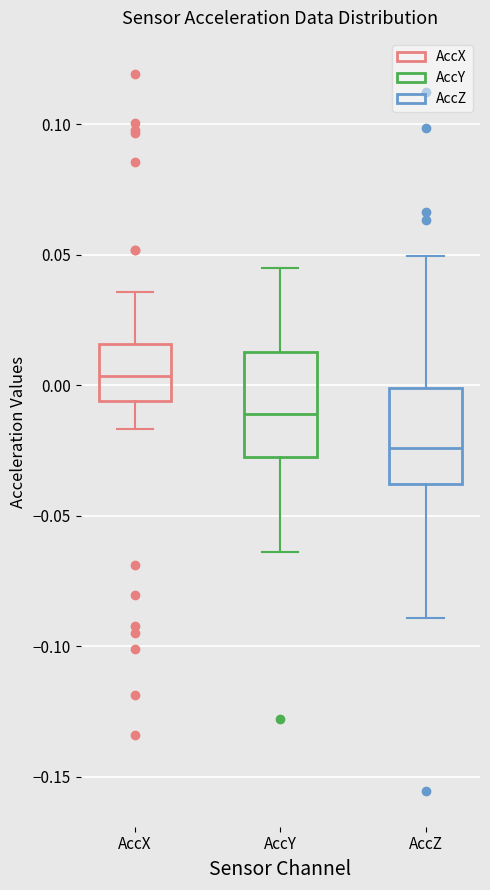

Reading left to right, transcribe this box plot: for each box, give where its median line is, the range the box spans, and where its two whiskers end, as read against the y-axis. The values are not printed on the chart, so give them approximately, as read against the axis.

AccX: median 0.005, box -0.005 to 0.015, whiskers -0.015 to 0.035
AccY: median -0.010, box -0.025 to 0.015, whiskers -0.065 to 0.045
AccZ: median -0.025, box -0.040 to 0.000, whiskers -0.090 to 0.050